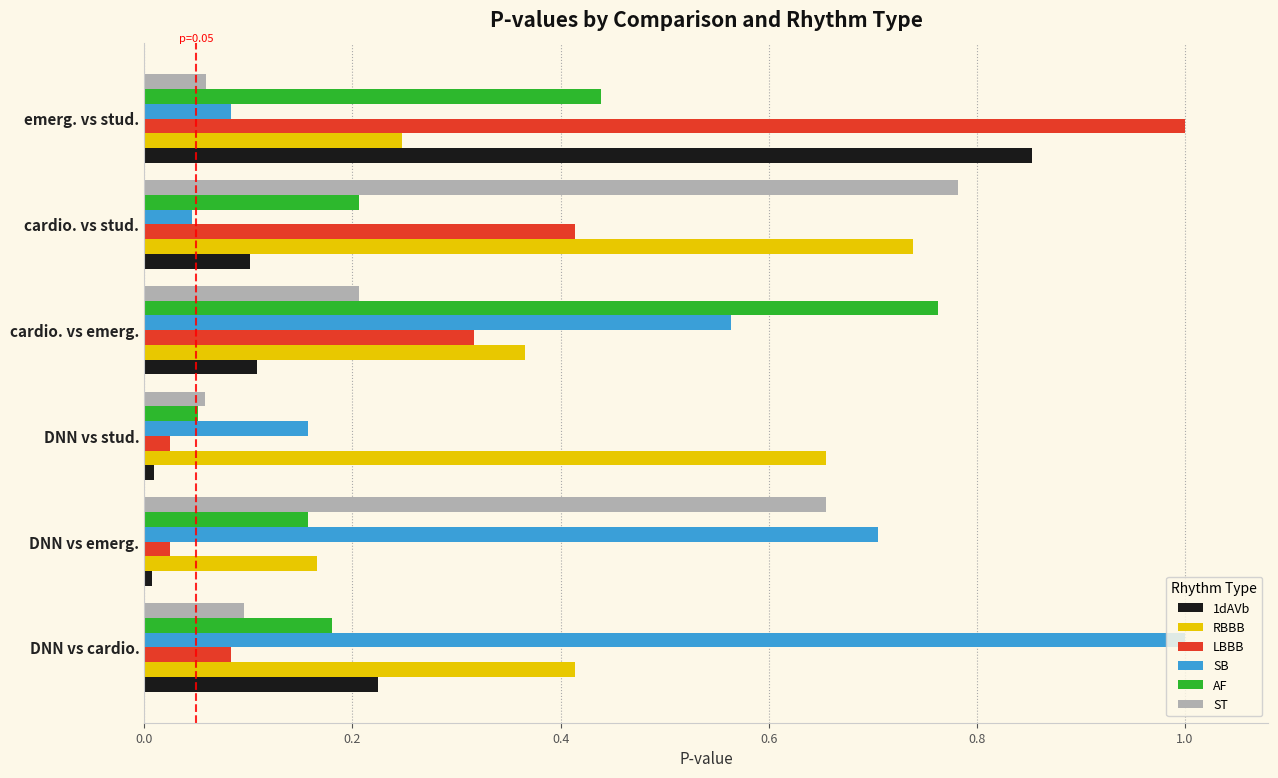

What is the maximum value for LBBB?

1.0